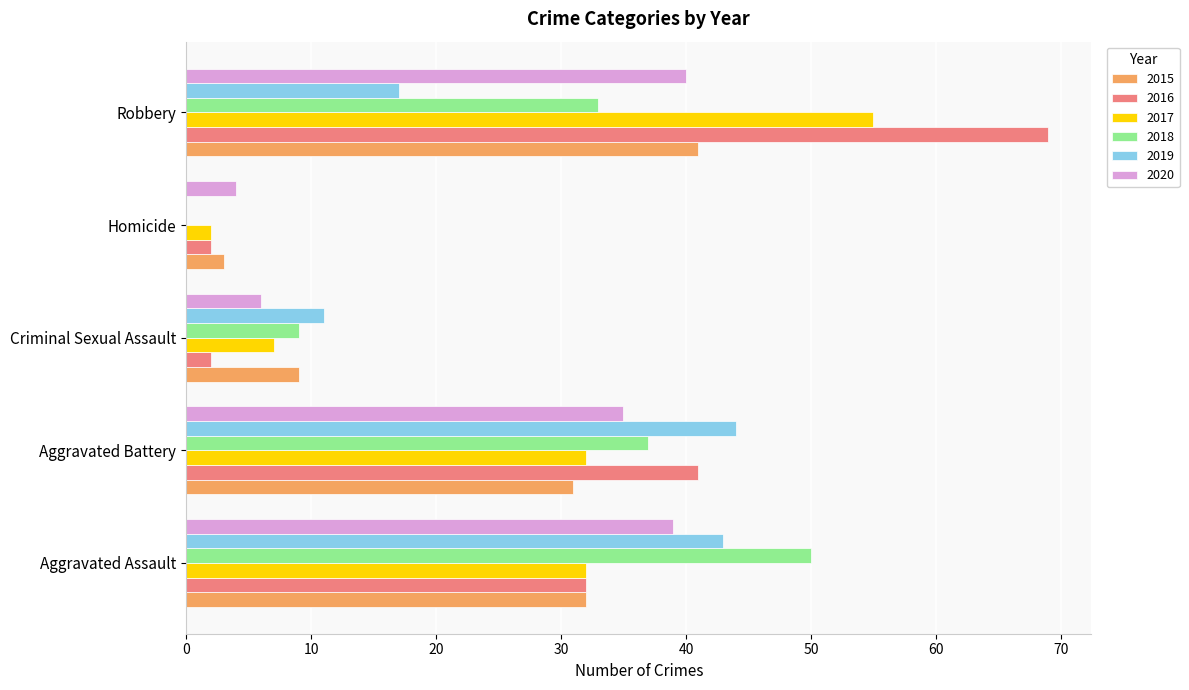

Which series has the largest total across all categories?

2016